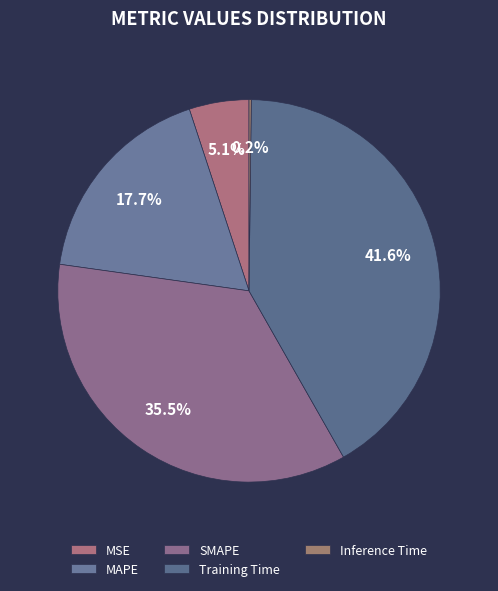

Which slice is the largest?

Training Time